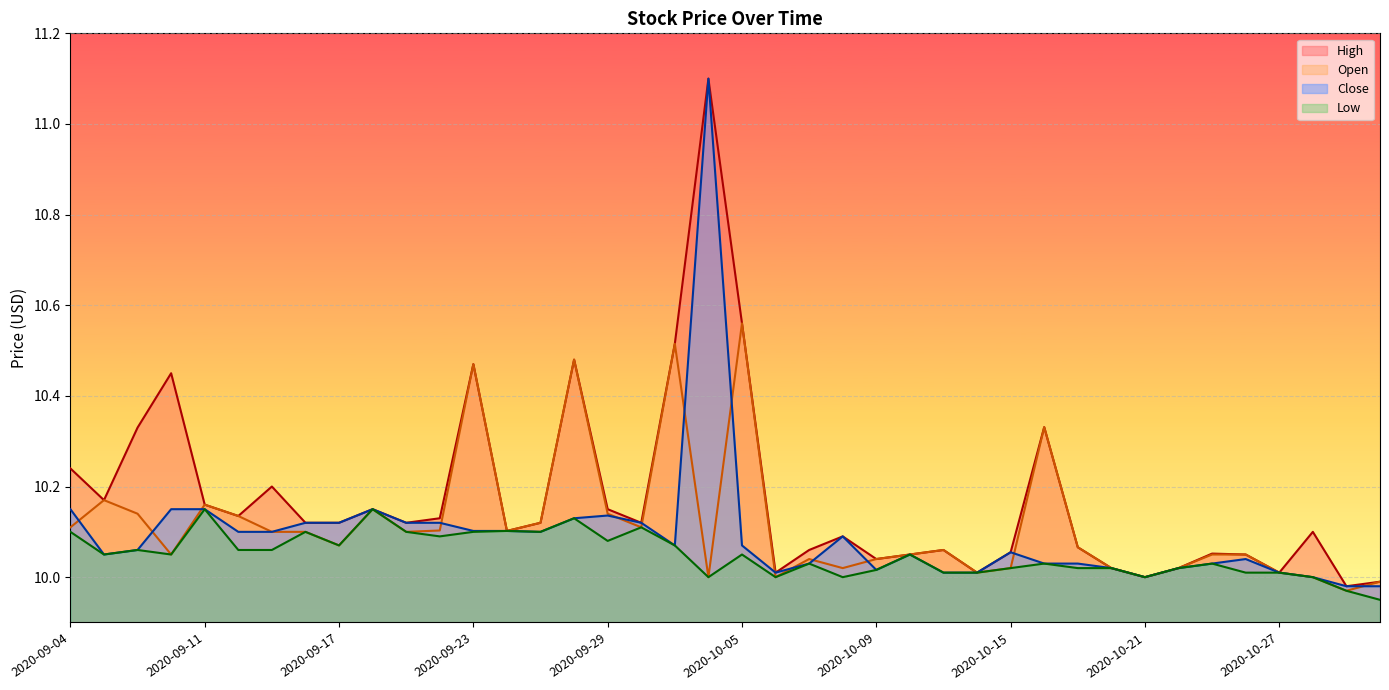

Reading right to left, transcribe all the data shown in this chart.

High: 2020-10-30=10.0	2020-10-29=10.0	2020-10-28=10.1	2020-10-27=10.0	2020-10-26=10.1	2020-10-23=10.1	2020-10-22=10.0	2020-10-21=10.0	2020-10-20=10.0	2020-10-19=10.1	2020-10-16=10.3	2020-10-15=10.1	2020-10-14=10.0	2020-10-13=10.1	2020-10-12=10.1	2020-10-09=10.0	2020-10-08=10.1	2020-10-07=10.1	2020-10-06=10.0	2020-10-05=10.6	2020-10-02=11.1	2020-10-01=10.5	2020-09-30=10.1	2020-09-29=10.2	2020-09-28=10.5	2020-09-25=10.1	2020-09-24=10.1	2020-09-23=10.5	2020-09-22=10.1	2020-09-21=10.1	2020-09-18=10.2	2020-09-17=10.1	2020-09-16=10.1	2020-09-15=10.2	2020-09-14=10.1	2020-09-11=10.2	2020-09-10=10.4	2020-09-09=10.3	2020-09-08=10.2	2020-09-04=10.2
Open: 2020-10-30=10.0	2020-10-29=10.0	2020-10-28=10.0	2020-10-27=10.0	2020-10-26=10.1	2020-10-23=10.1	2020-10-22=10.0	2020-10-21=10.0	2020-10-20=10.0	2020-10-19=10.1	2020-10-16=10.3	2020-10-15=10.0	2020-10-14=10.0	2020-10-13=10.1	2020-10-12=10.1	2020-10-09=10.0	2020-10-08=10.0	2020-10-07=10.0	2020-10-06=10.0	2020-10-05=10.6	2020-10-02=10.0	2020-10-01=10.5	2020-09-30=10.1	2020-09-29=10.1	2020-09-28=10.5	2020-09-25=10.1	2020-09-24=10.1	2020-09-23=10.5	2020-09-22=10.1	2020-09-21=10.1	2020-09-18=10.2	2020-09-17=10.1	2020-09-16=10.1	2020-09-15=10.1	2020-09-14=10.1	2020-09-11=10.2	2020-09-10=10.1	2020-09-09=10.1	2020-09-08=10.2	2020-09-04=10.1
Close: 2020-10-30=10.0	2020-10-29=10.0	2020-10-28=10.0	2020-10-27=10.0	2020-10-26=10.0	2020-10-23=10.0	2020-10-22=10.0	2020-10-21=10.0	2020-10-20=10.0	2020-10-19=10.0	2020-10-16=10.0	2020-10-15=10.1	2020-10-14=10.0	2020-10-13=10.0	2020-10-12=10.1	2020-10-09=10.0	2020-10-08=10.1	2020-10-07=10.0	2020-10-06=10.0	2020-10-05=10.1	2020-10-02=11.1	2020-10-01=10.1	2020-09-30=10.1	2020-09-29=10.1	2020-09-28=10.1	2020-09-25=10.1	2020-09-24=10.1	2020-09-23=10.1	2020-09-22=10.1	2020-09-21=10.1	2020-09-18=10.2	2020-09-17=10.1	2020-09-16=10.1	2020-09-15=10.1	2020-09-14=10.1	2020-09-11=10.2	2020-09-10=10.2	2020-09-09=10.1	2020-09-08=10.1	2020-09-04=10.2
Low: 2020-10-30=9.9	2020-10-29=10.0	2020-10-28=10.0	2020-10-27=10.0	2020-10-26=10.0	2020-10-23=10.0	2020-10-22=10.0	2020-10-21=10.0	2020-10-20=10.0	2020-10-19=10.0	2020-10-16=10.0	2020-10-15=10.0	2020-10-14=10.0	2020-10-13=10.0	2020-10-12=10.1	2020-10-09=10.0	2020-10-08=10.0	2020-10-07=10.0	2020-10-06=10.0	2020-10-05=10.1	2020-10-02=10.0	2020-10-01=10.1	2020-09-30=10.1	2020-09-29=10.1	2020-09-28=10.1	2020-09-25=10.1	2020-09-24=10.1	2020-09-23=10.1	2020-09-22=10.1	2020-09-21=10.1	2020-09-18=10.2	2020-09-17=10.1	2020-09-16=10.1	2020-09-15=10.1	2020-09-14=10.1	2020-09-11=10.2	2020-09-10=10.1	2020-09-09=10.1	2020-09-08=10.1	2020-09-04=10.1